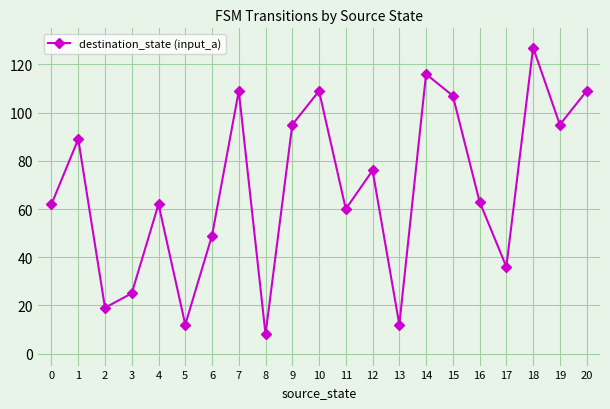

True or false: the data has more than 2 interior local peaks.

True